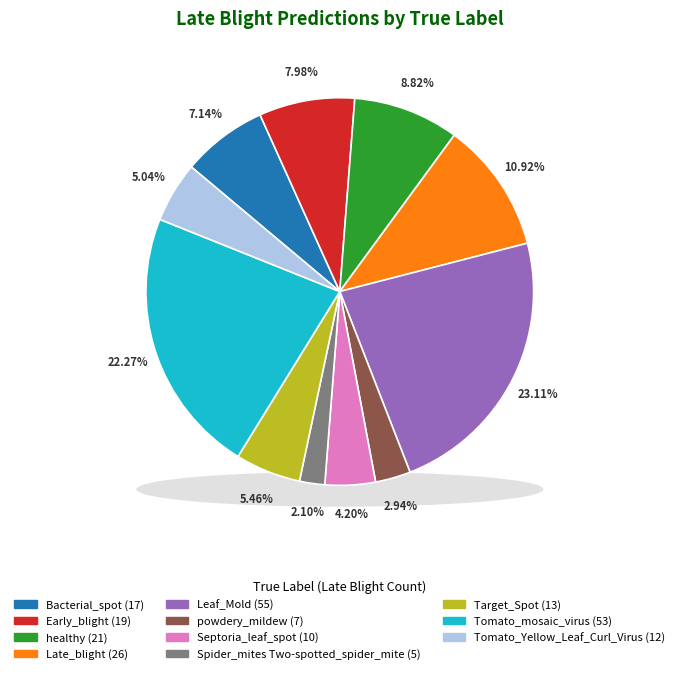

How many slices are in this pie chart?

11